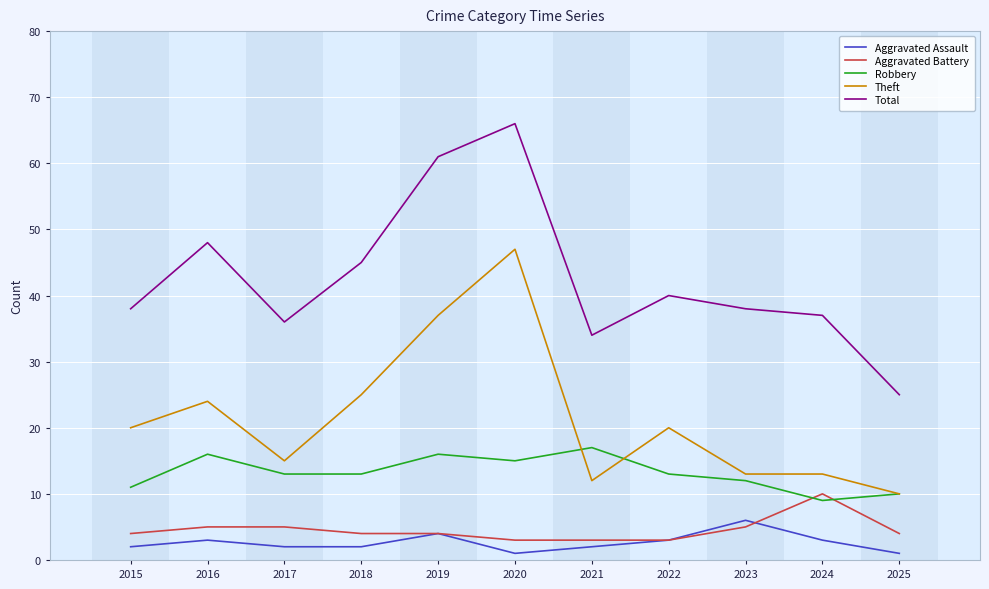

List the series in order of their peak value, highest first.

Total, Theft, Robbery, Aggravated Battery, Aggravated Assault